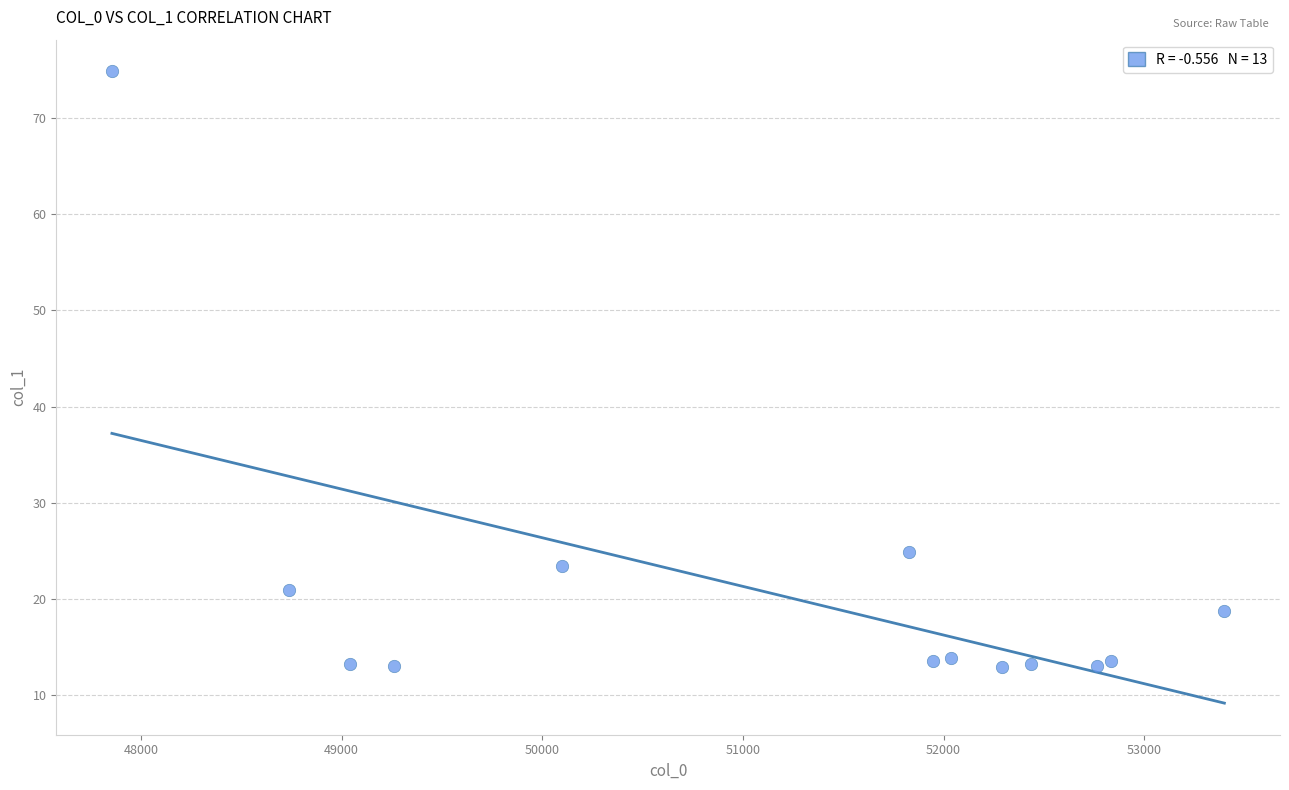

What Y value in the scatter plot is closest to 43?

24.9